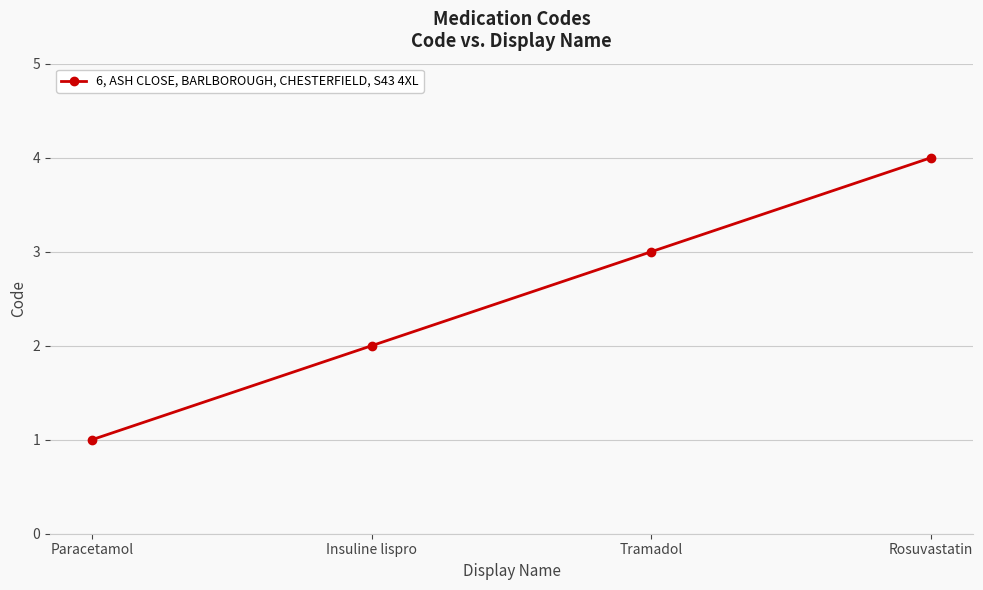

What is the sum of the values at Insuline lispro and Paracetamol?

3